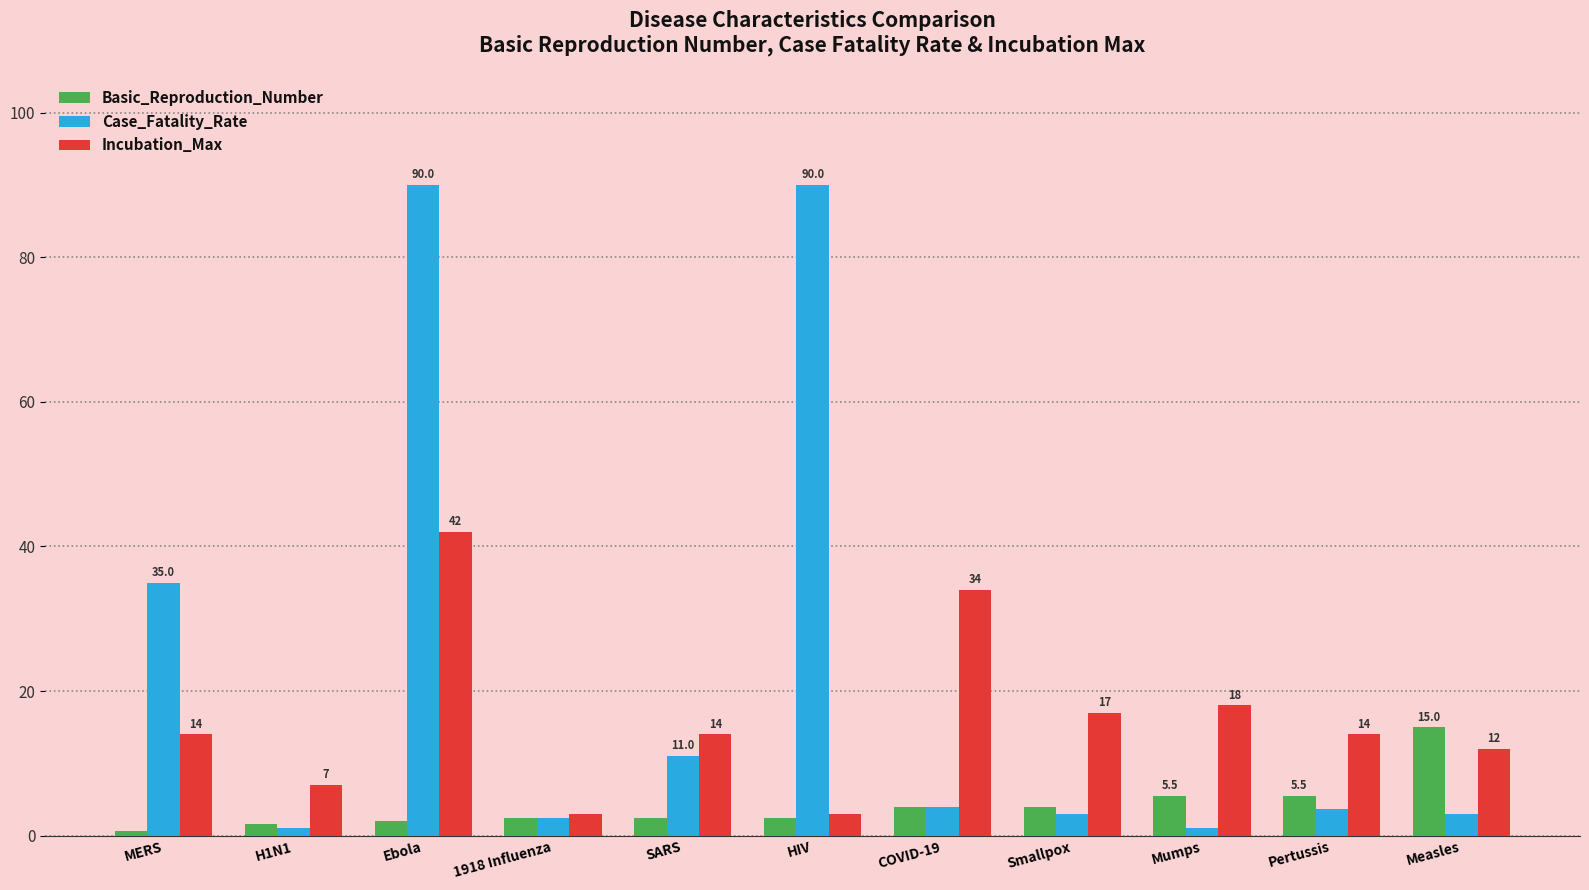

The Basic_Reproduction_Number series shows 6.2 at Measles. True or false?

False